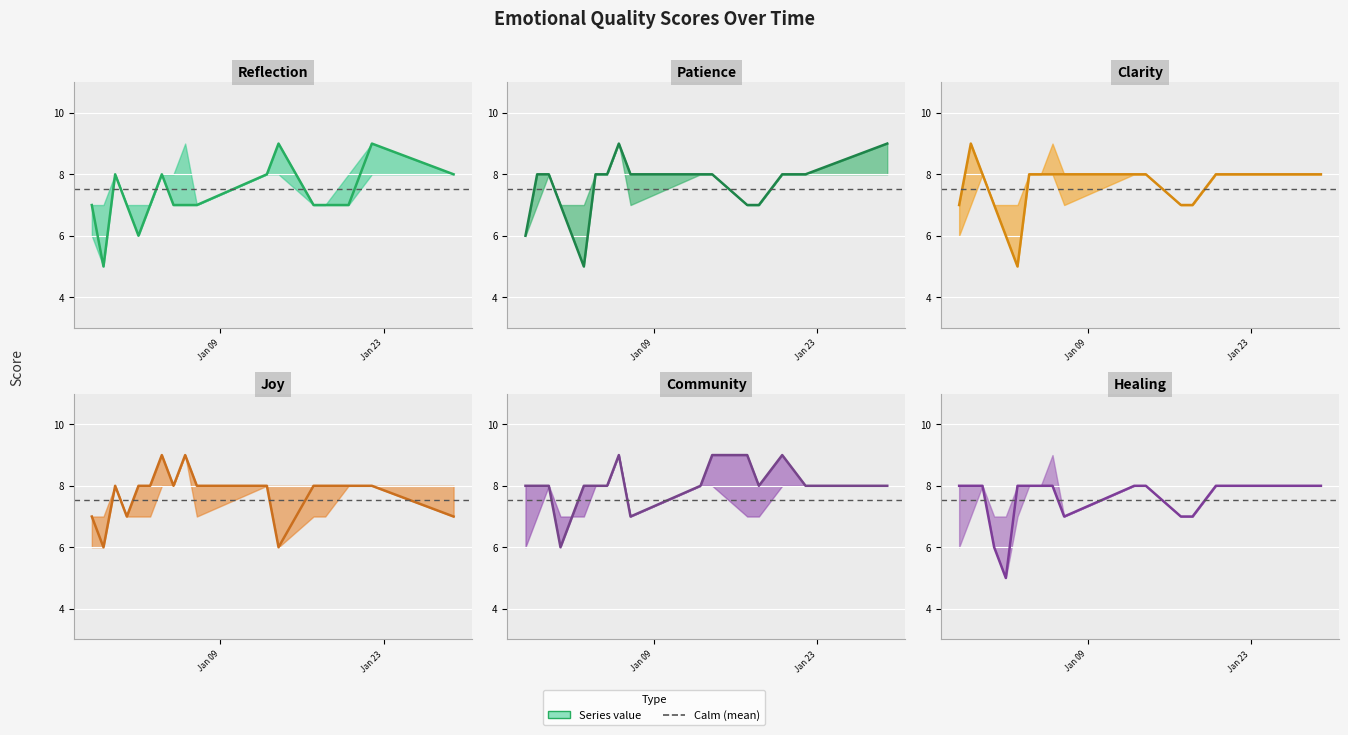

How many values in the clarity series are below 8?

6